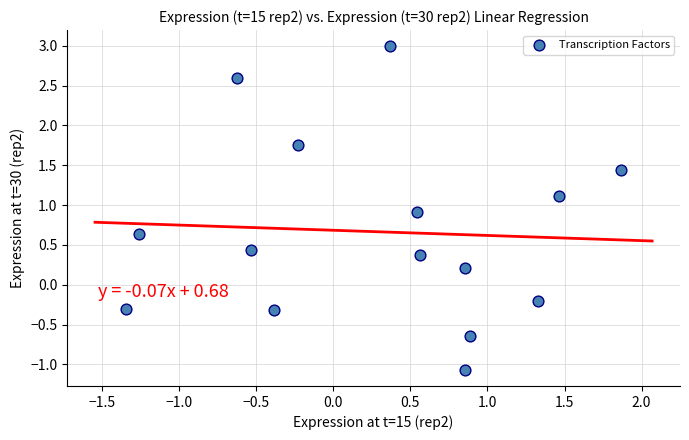

What is the range of Y values (max minus min)?

4.1